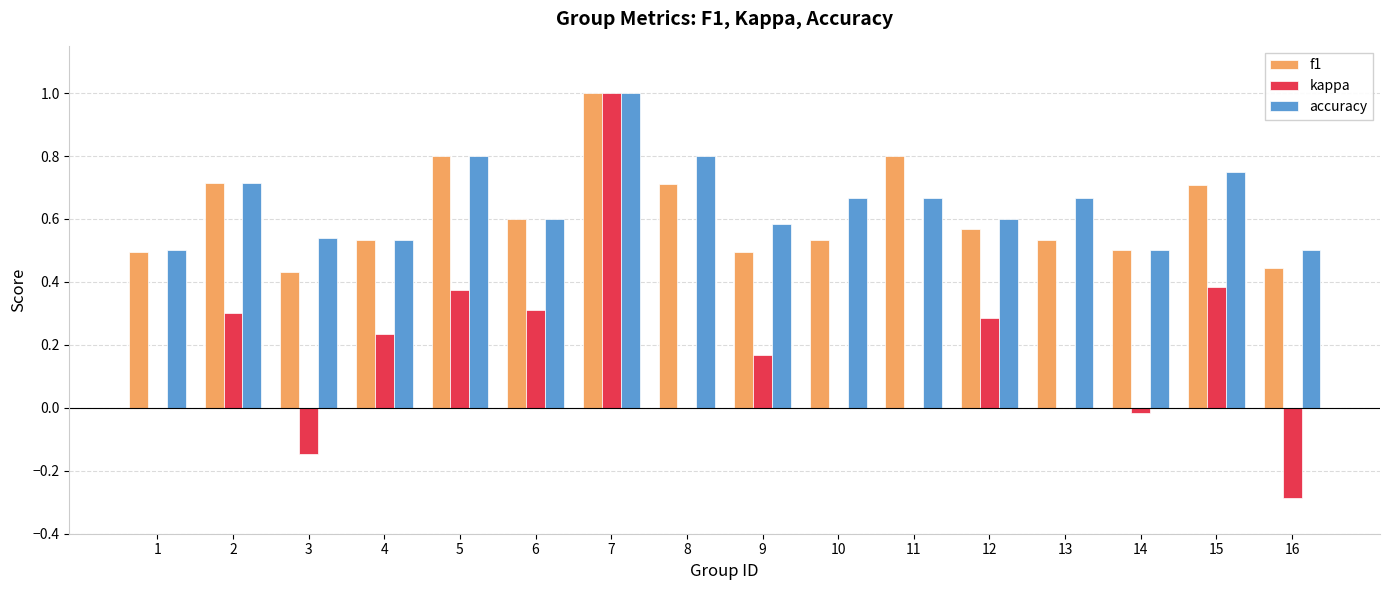

What is the sum of the accuracy values at 10 and 1?

1.2